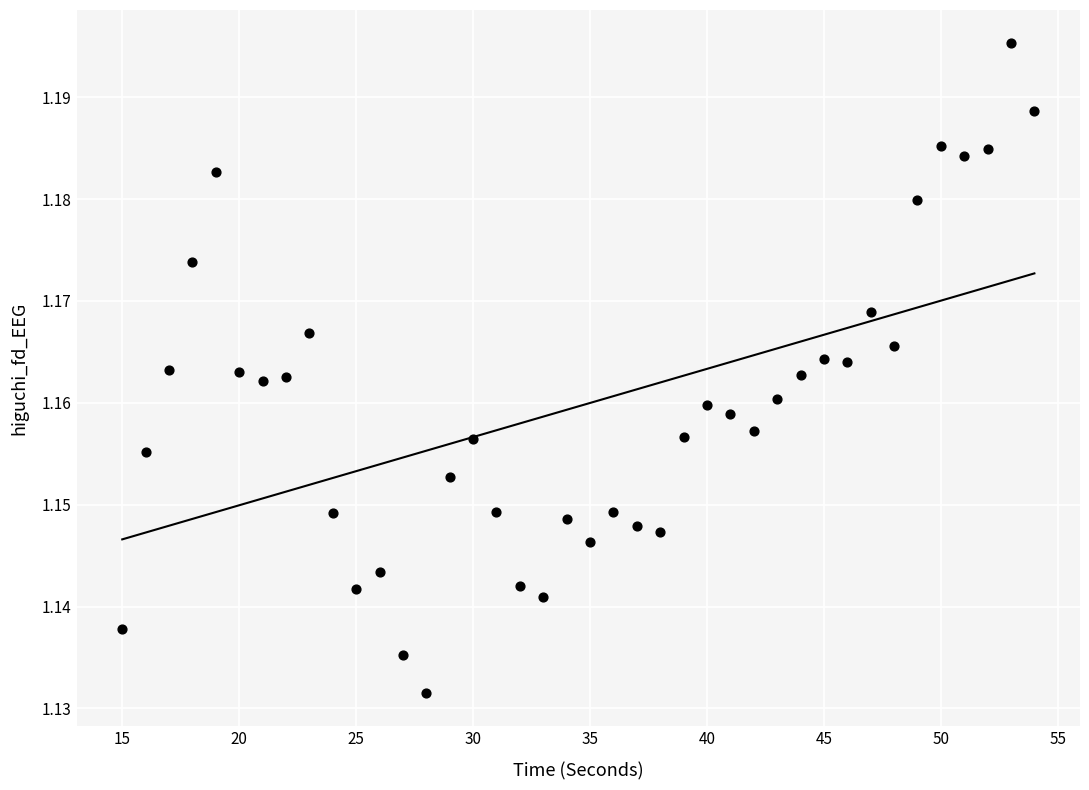

What is the range of X values (max minus min)?

39.0